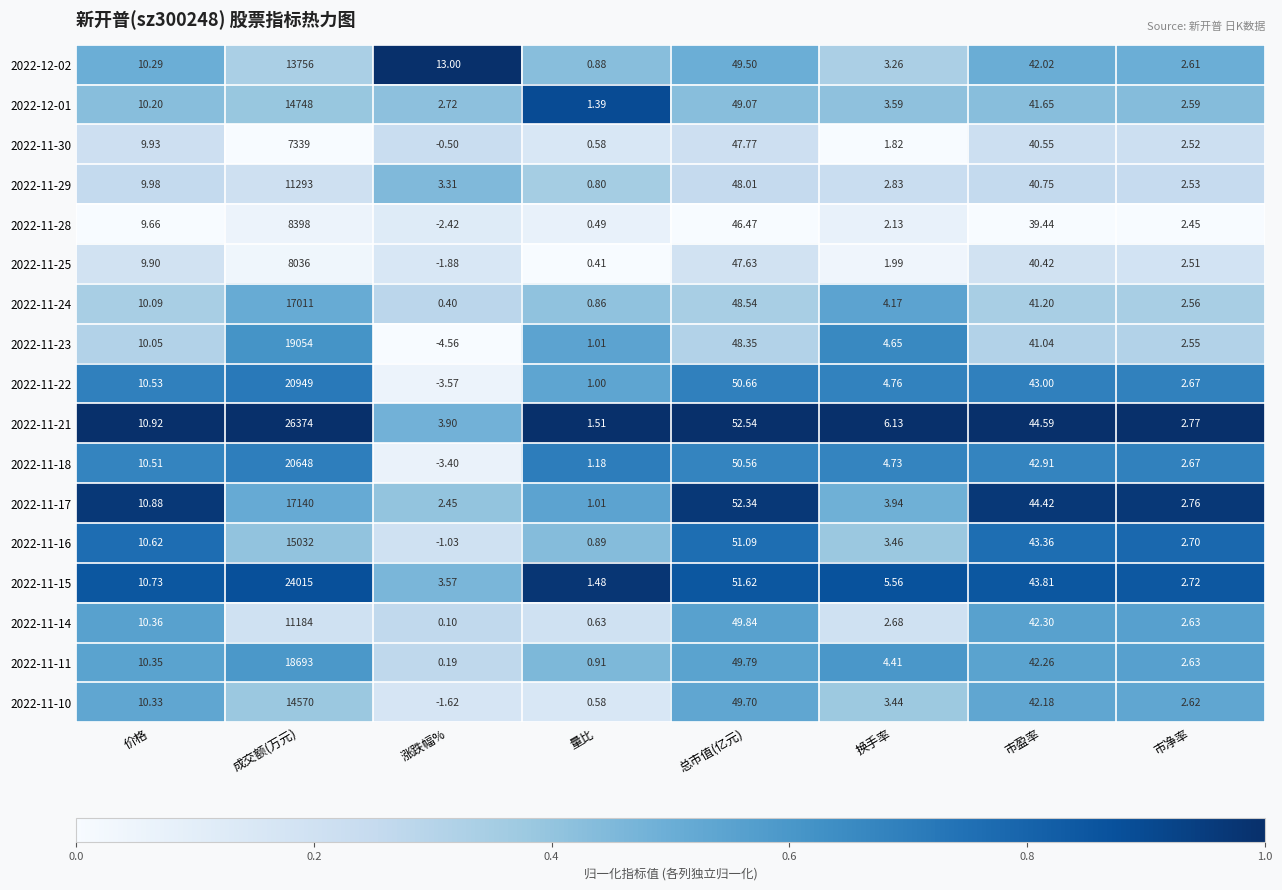

Which category has the lowest value in the 2022-11-30 series?

涨跌幅%